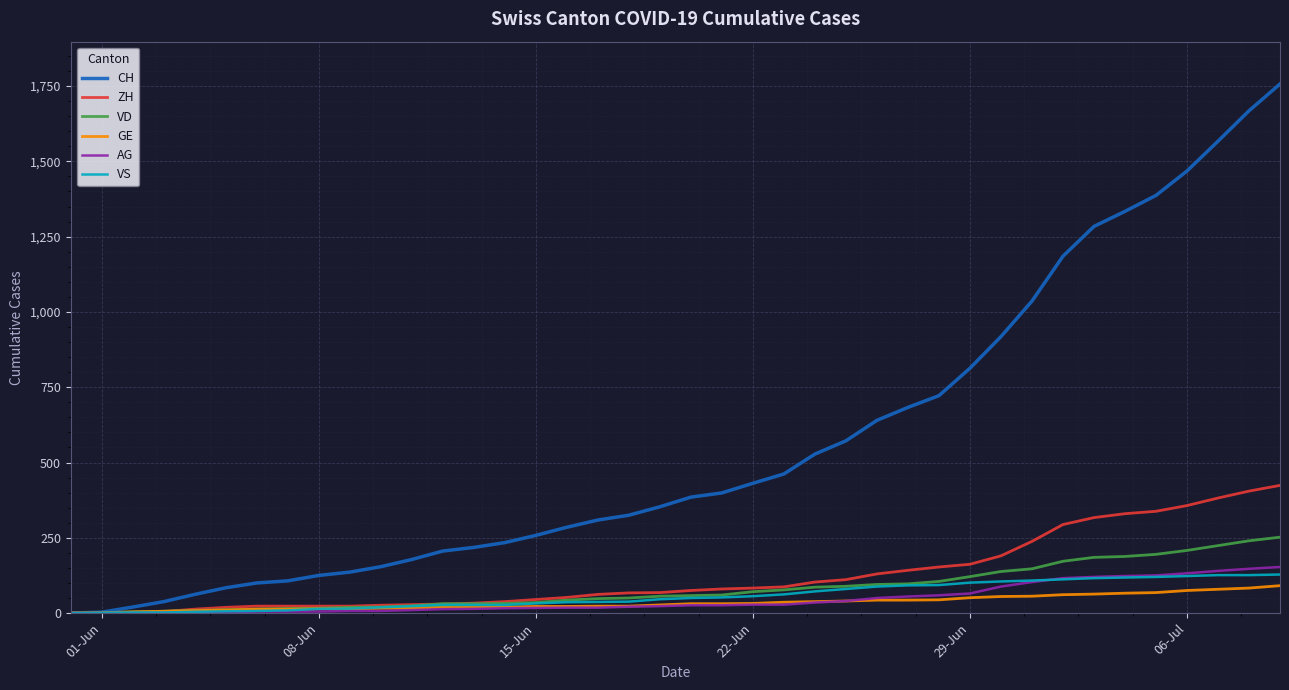

What is the sum of all ZH values?

4981